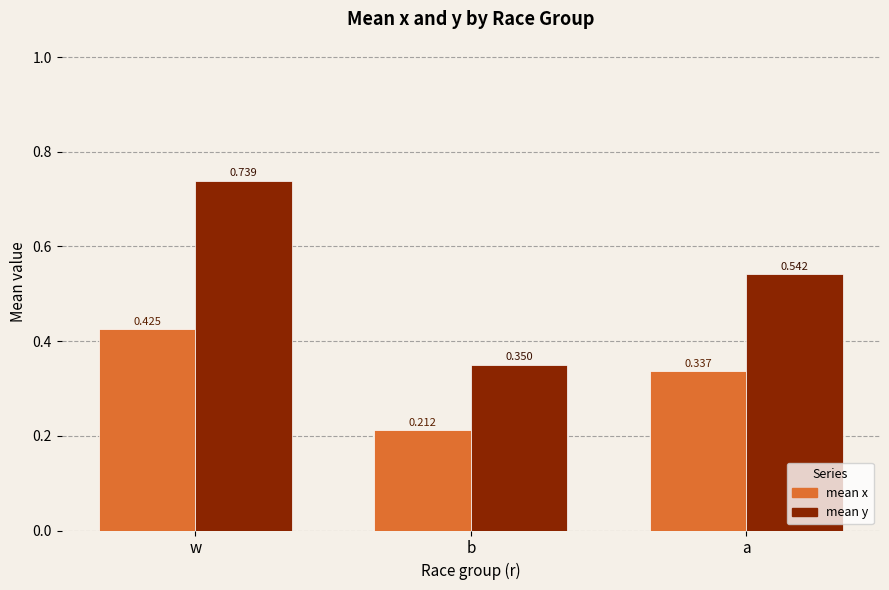

Is it true that mean y equals 0.2 at a?

False